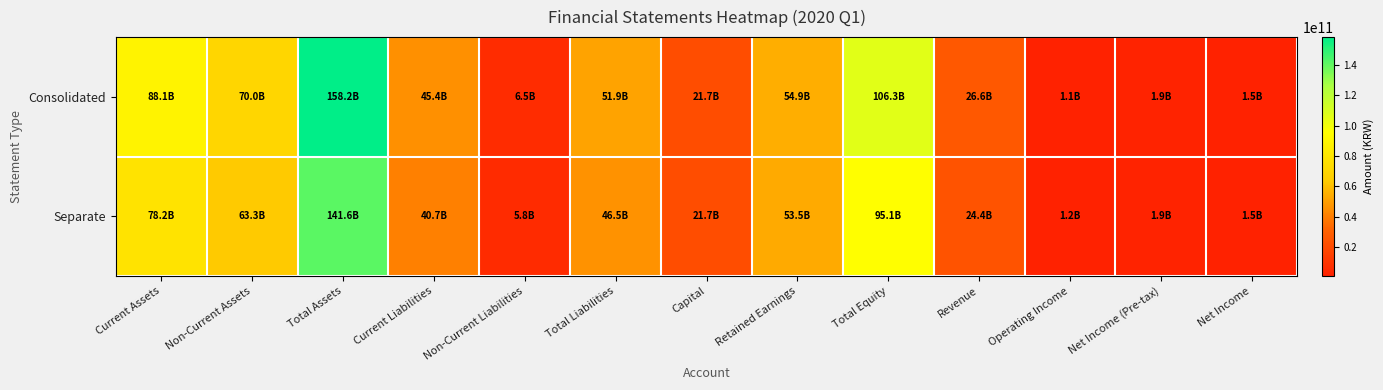

Count the number of data series in this chart.

2